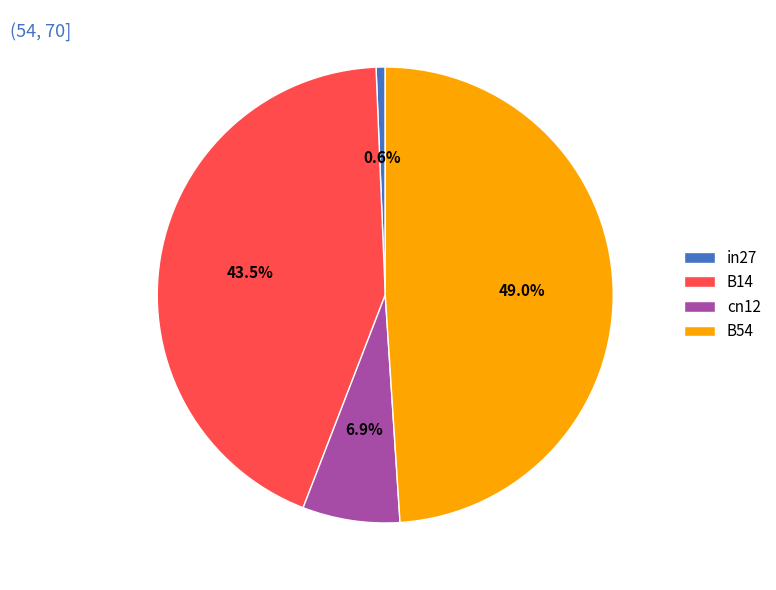

What is the largest slice in the pie chart?

B54